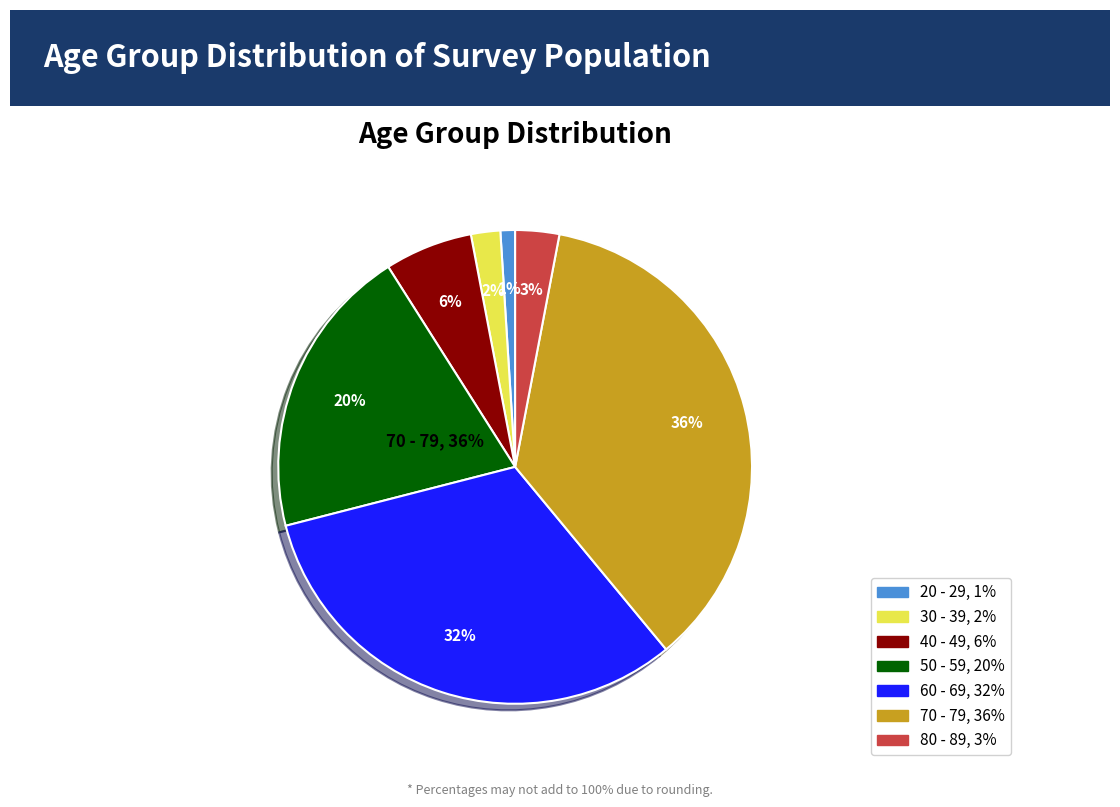

How many segments does this pie chart have?

7